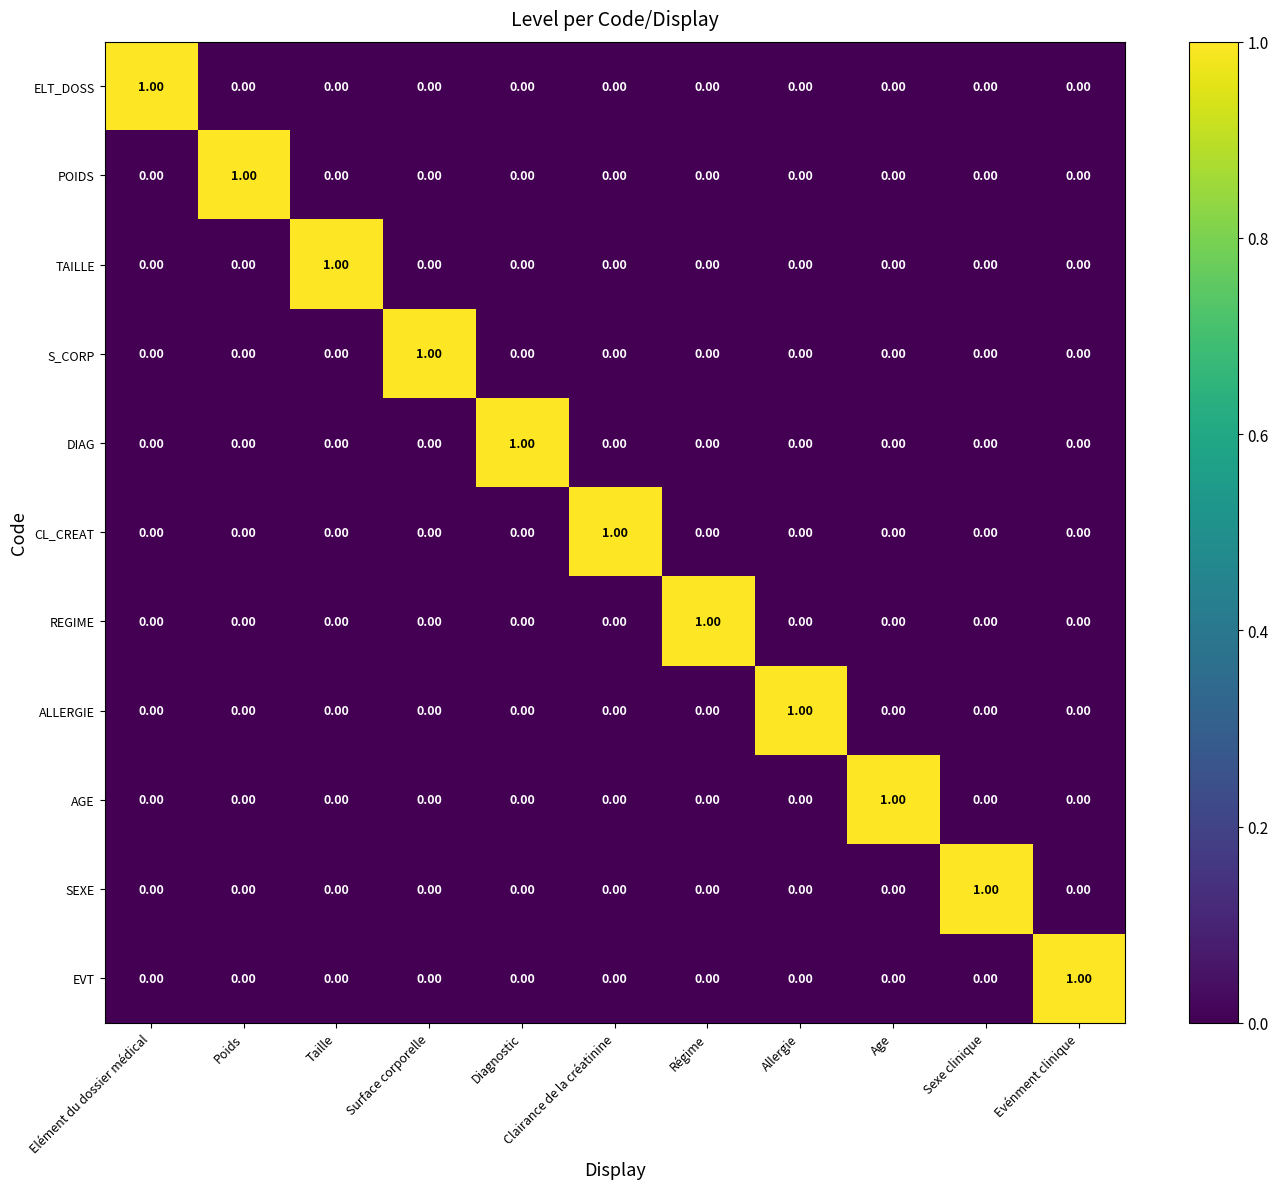

Is the value of TAILLE at Age greater than the value of ELT_DOSS at Elément du dossier médical?

No